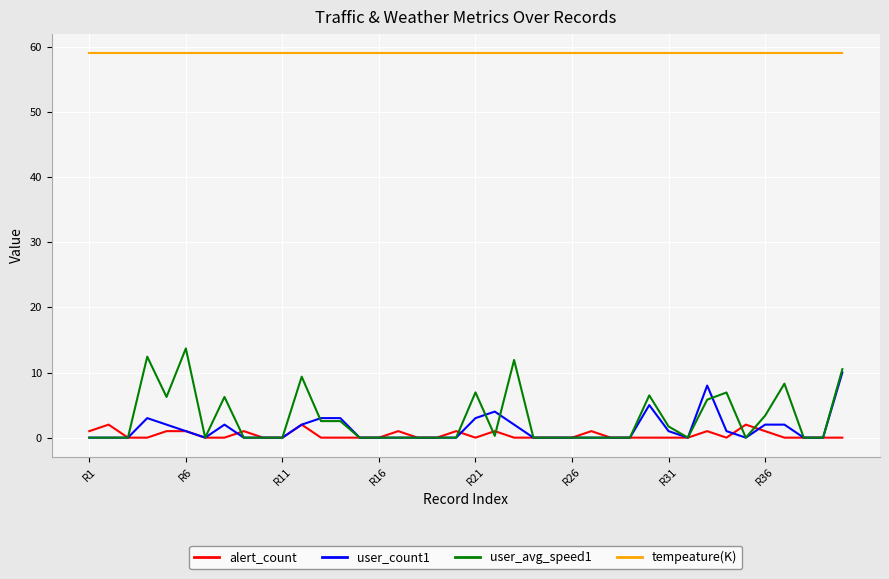

True or false: tempeature(K) and alert_count intersect in this chart.

False